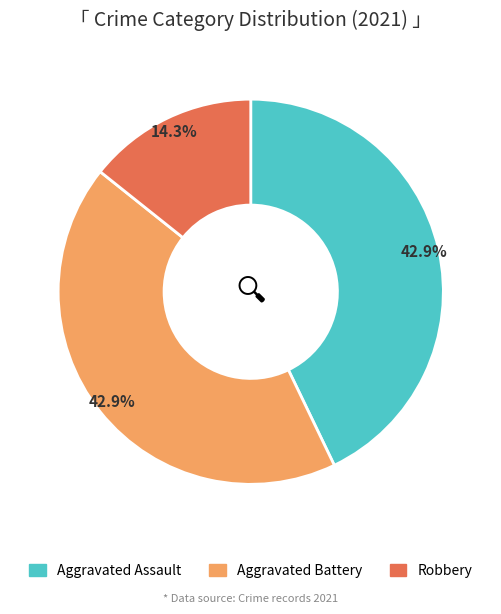

Count the number of slices in the pie.

3